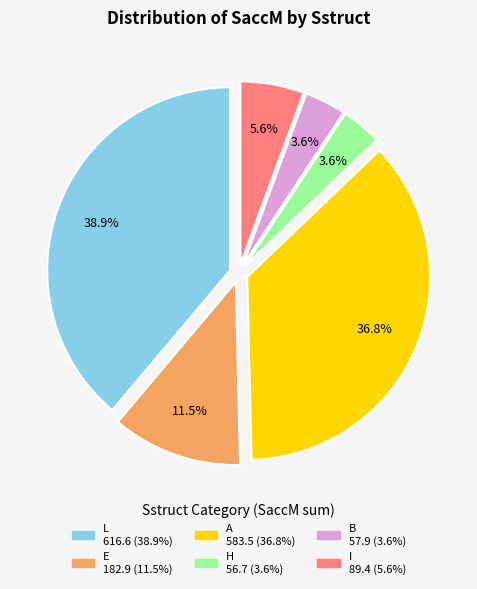

Is there any slice that represents more than half of the pie?

No